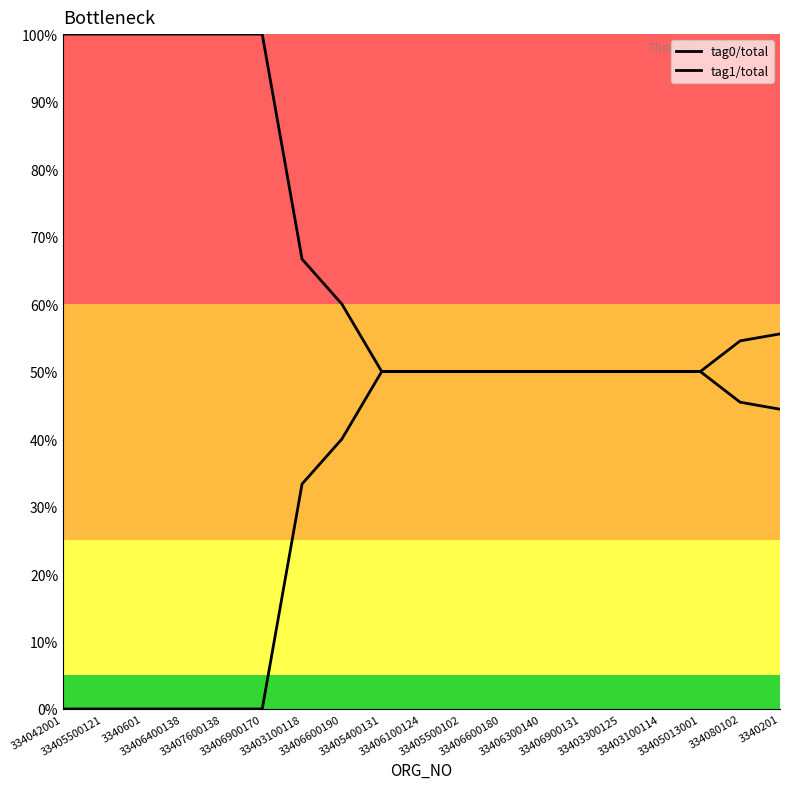

Does the chart display data point markers on the line(s)?

No